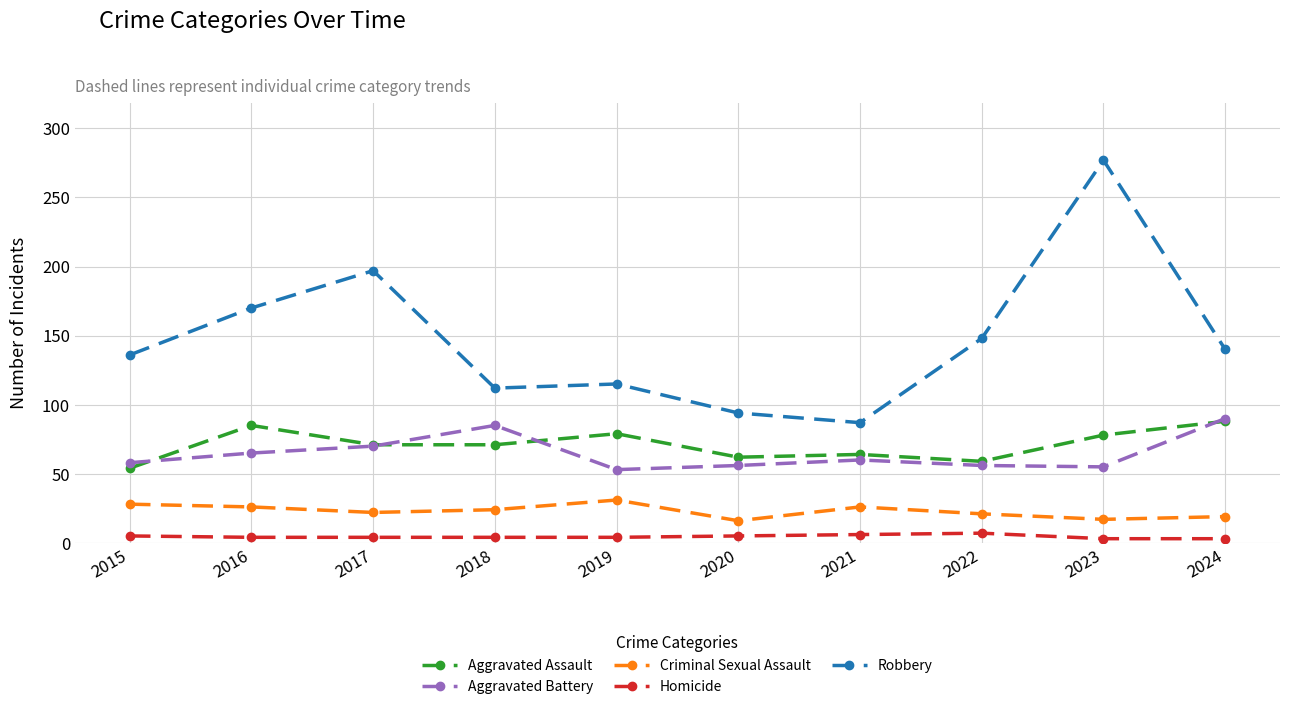

Where does the Robbery series first go above 140?

2016